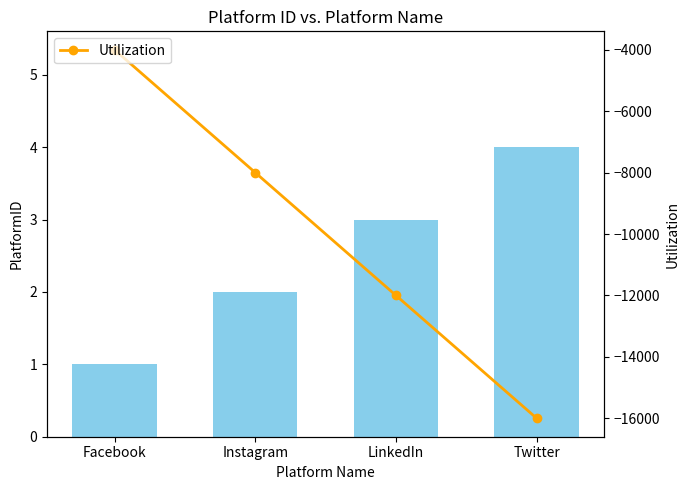

The PlatformID series shows 1 at Facebook. True or false?

True